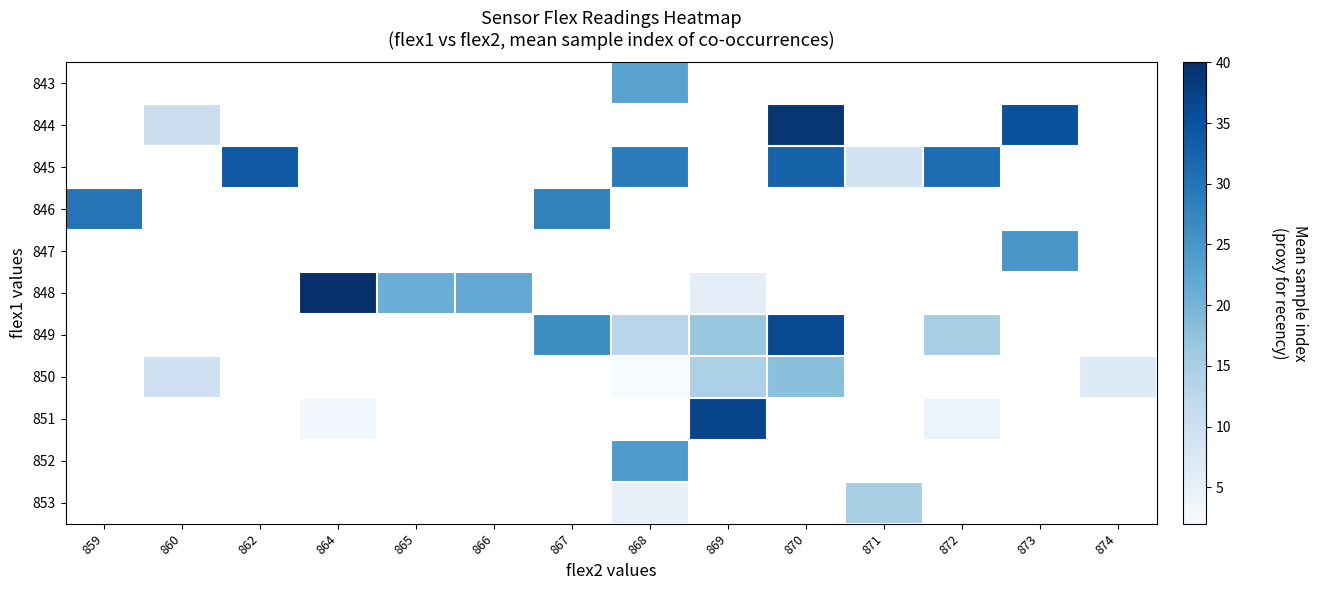

Between 868 and 873, which is larger?

873